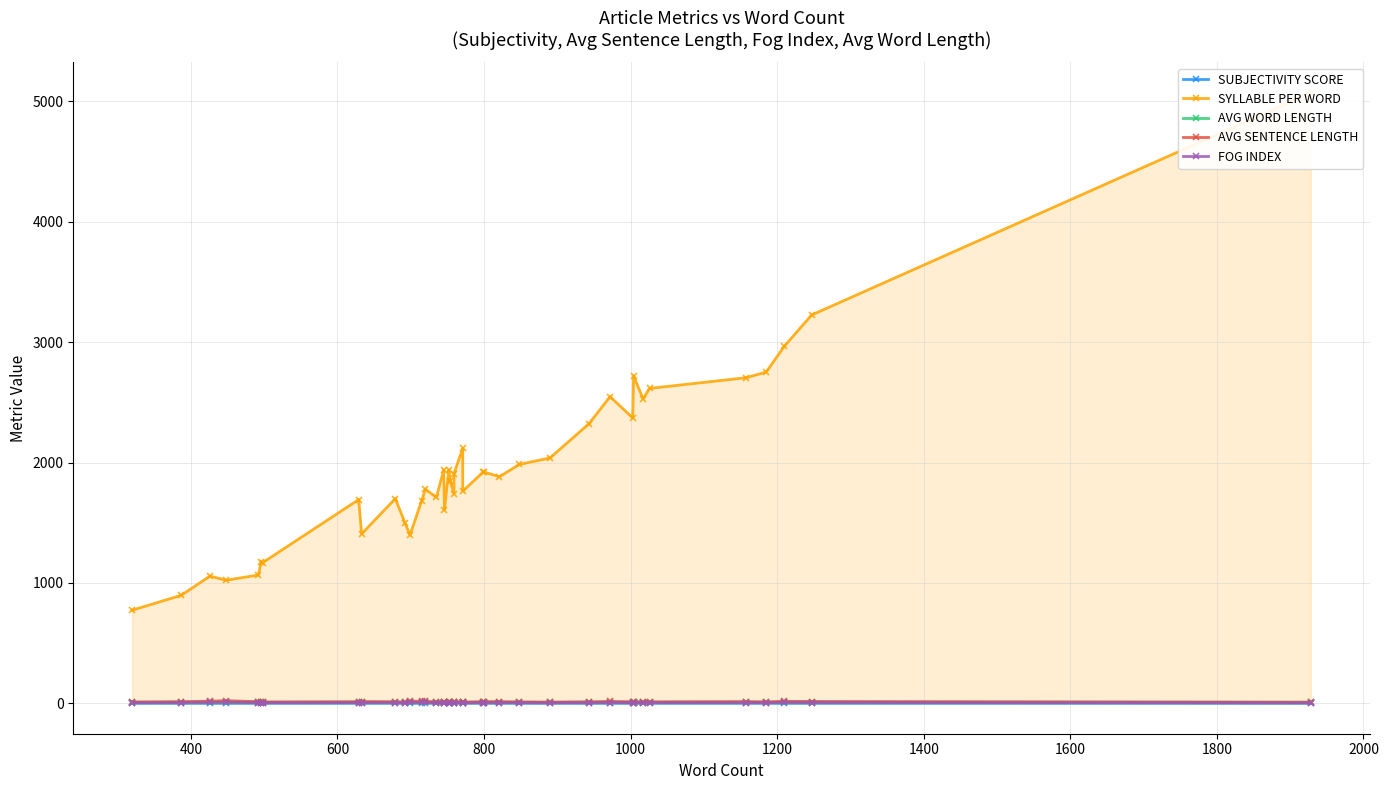

Reading left to right, transcribe all the data shown in this chart.

SUBJECTIVITY SCORE: 0.1	0.0	0.1	0.1	0.1	0.1	0.1	0.1	0.1	0.1	0.1	0.0	0.1	0.1	0.1	0.1	0.1	0.1	0.1	0.1	0.1	0.1	0.1	0.1	0.1	0.0	0.1	0.1	0.1	0.1	0.1	0.1	0.1	0.1	0.1	0.1	0.1	0.1	0.1
SYLLABLE PER WORD: 773.0	897.0	1056.0	1022.0	1065.0	1175.0	1168.0	1692.0	1407.0	1700.0	1501.0	1398.0	1684.0	1779.0	1710.0	1940.0	1608.0	1939.0	1844.0	1741.0	1908.0	2118.0	1762.0	1922.0	1921.0	1882.0	1984.0	2038.0	2321.0	2547.0	2370.0	2721.0	2529.0	2616.0	2705.0	2752.0	2968.0	3226.0	5072.0
AVG WORD LENGTH: 7.2	7.3	7.6	7.0	6.7	7.5	7.0	8.1	6.9	7.6	6.8	6.3	7.4	7.6	7.3	7.9	6.7	8.0	7.5	7.0	7.5	8.2	6.9	7.4	7.4	7.0	7.2	6.8	7.5	7.9	7.2	7.8	7.7	7.6	7.0	7.1	7.5	8.0	8.0
AVG SENTENCE LENGTH: 10.2	13.0	16.5	20.7	12.6	11.6	10.4	12.4	13.4	12.5	9.0	17.8	15.5	15.3	10.9	12.2	13.6	14.0	12.0	11.2	11.3	13.3	9.2	13.2	13.2	12.8	10.9	9.2	11.6	14.2	12.0	12.5	10.4	11.4	13.3	11.0	15.4	14.1	8.2
FOG INDEX: 4.1	5.2	6.6	8.3	5.0	4.6	4.2	5.0	5.4	5.0	3.6	7.1	6.2	6.1	4.4	4.9	5.4	5.6	4.8	4.5	4.5	5.3	3.7	5.3	5.3	5.1	4.4	3.7	4.7	5.7	4.8	5.0	4.1	4.6	5.3	4.4	6.2	5.6	3.3